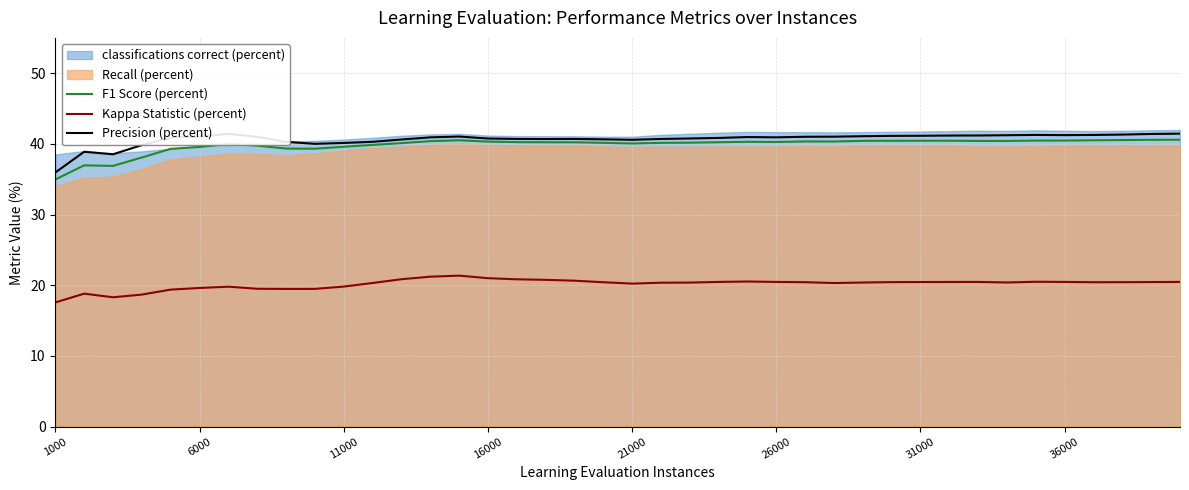

True or false: Kappa Statistic (percent) and Precision (percent) intersect in this chart.

False